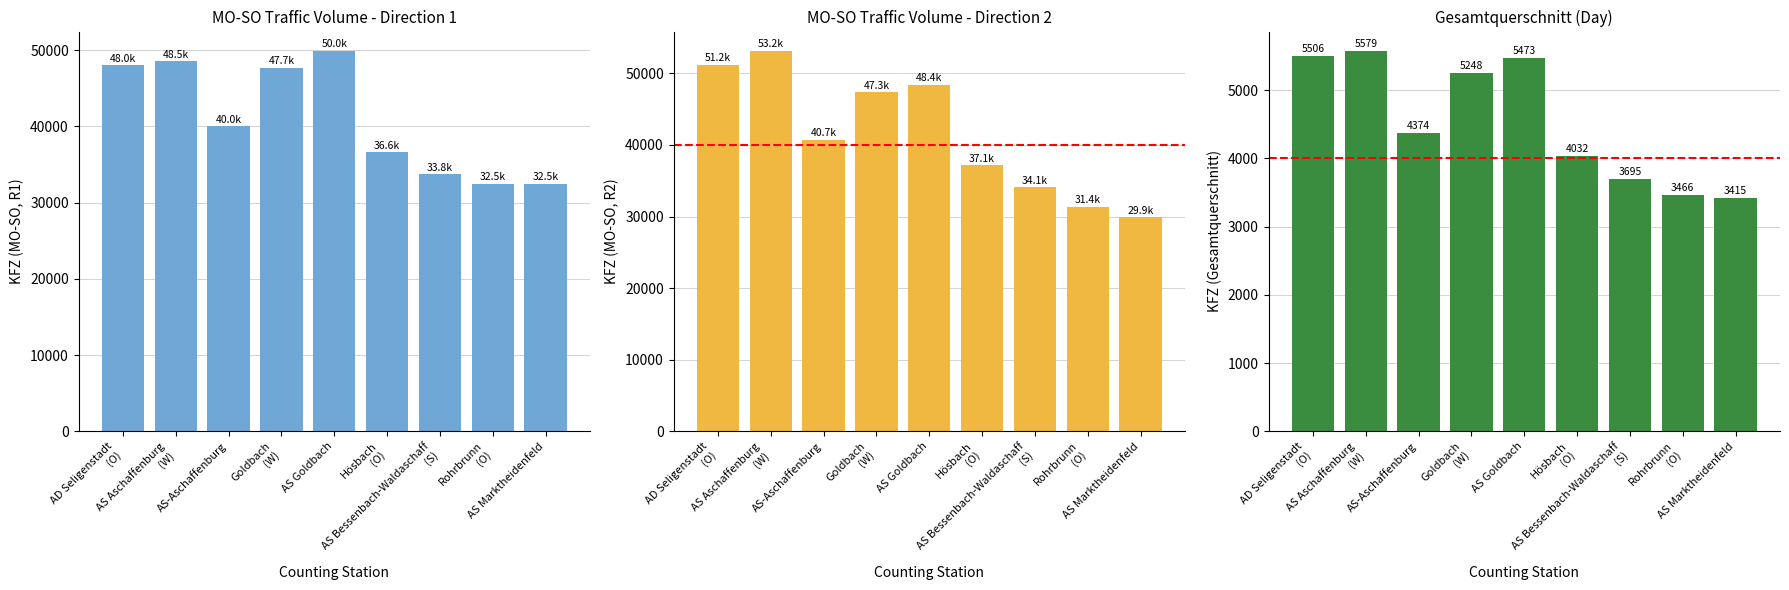

Is it true that MO-SO (R2) equals 72914 at AS-Aschaffenburg?

False